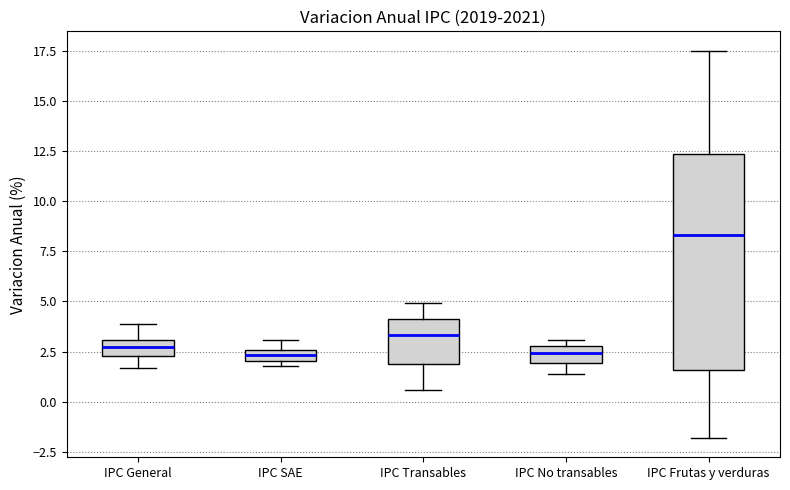

Where does the upper whisker of the box for IPC General end on the y-axis? The values are not printed on the chart, so give them approximately, as read against the axis.

4.0